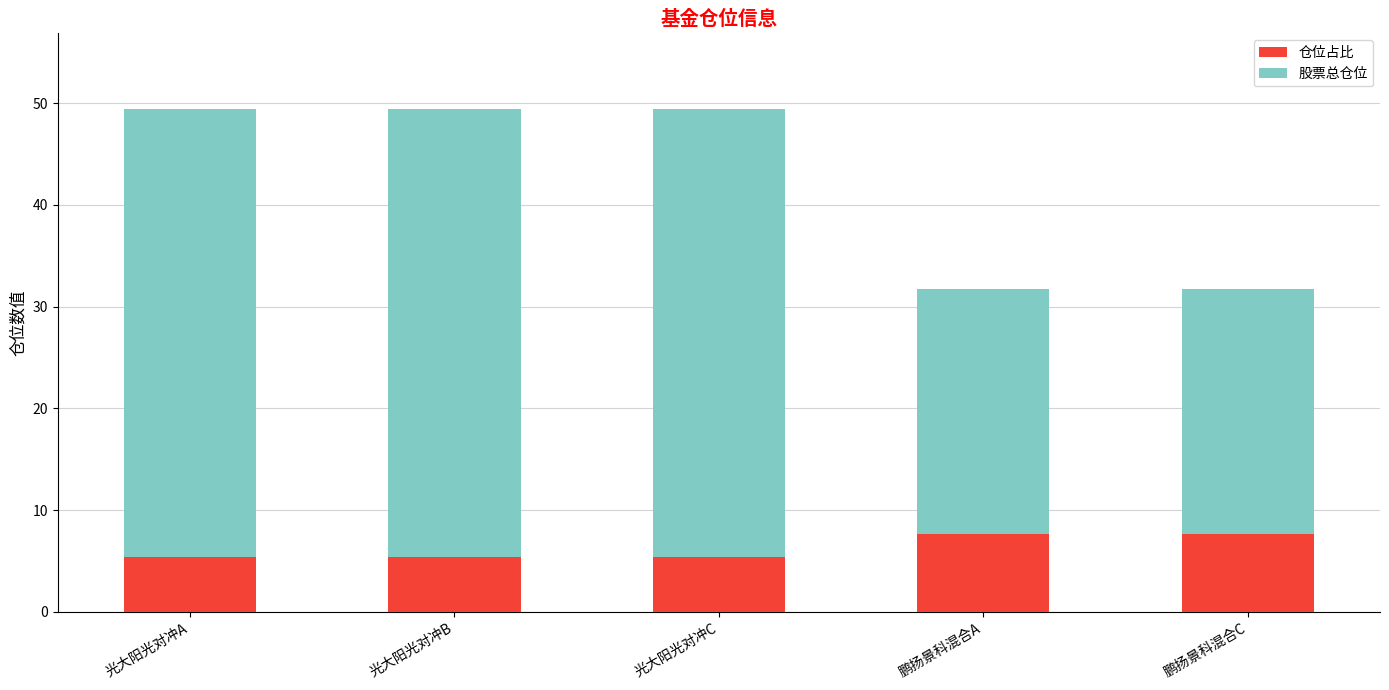

What is the value of the 仓位占比 bar at the 4th from the left?

7.6